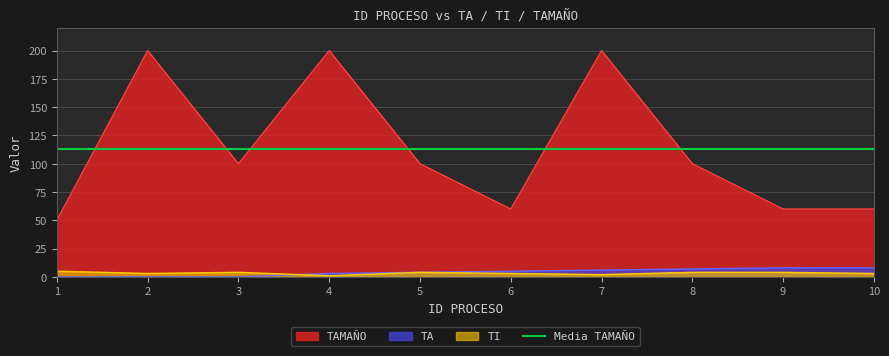

Is it true that TAMAÑO equals 329 at 2?

False